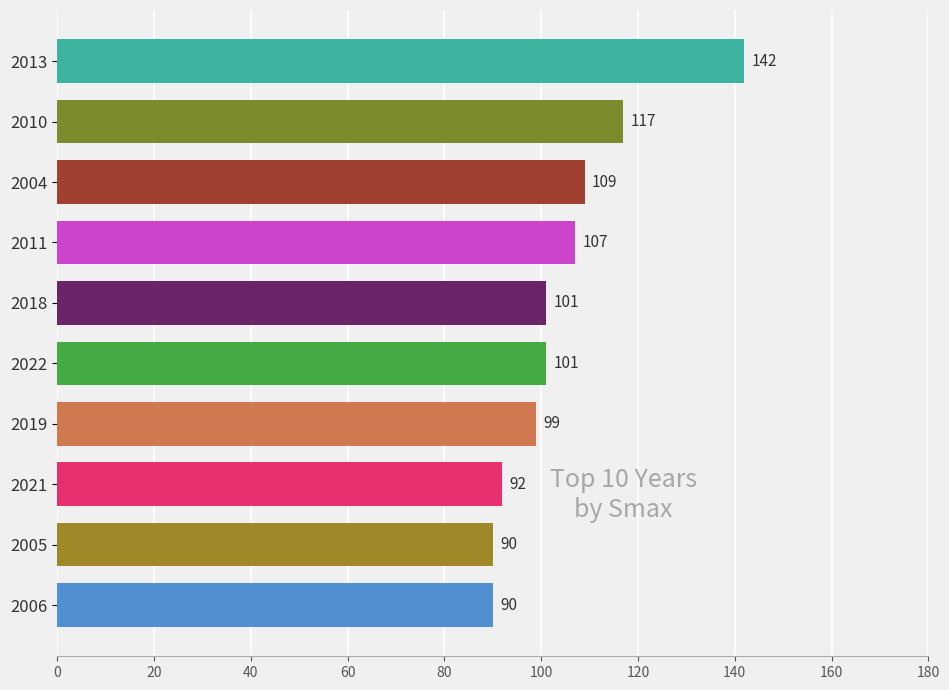

Which has a higher value, 2018 or 2006?

2018